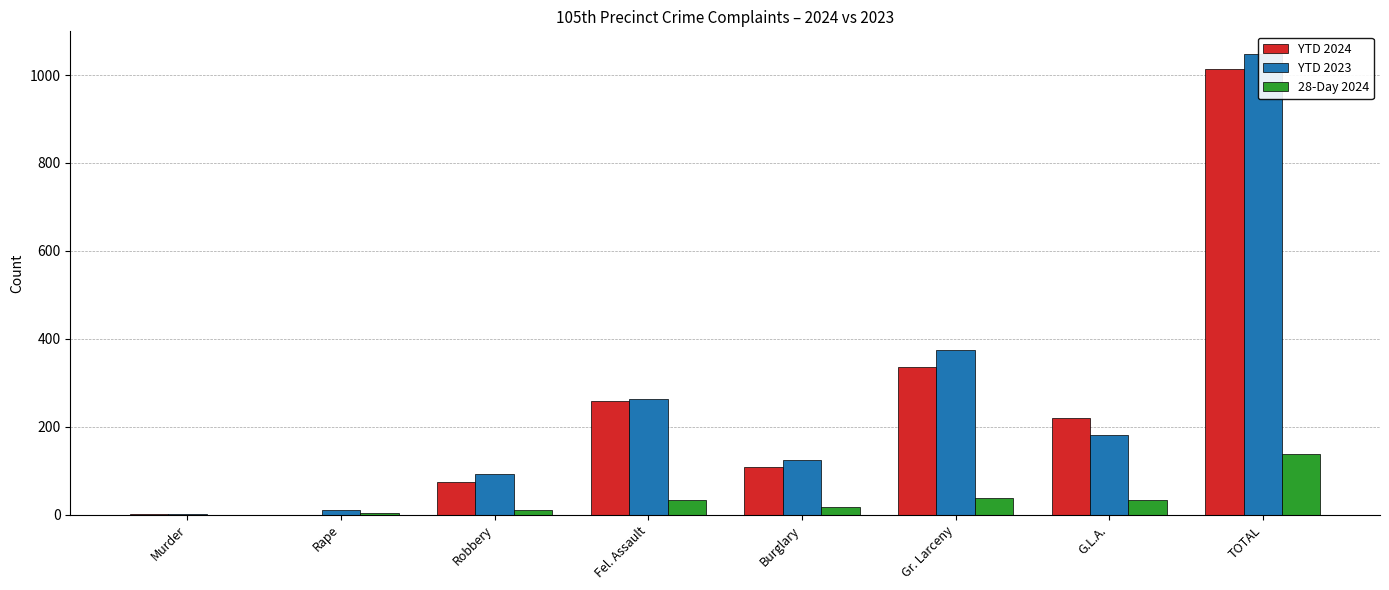

What is the spread (max minus min) of values at Burglary?

106